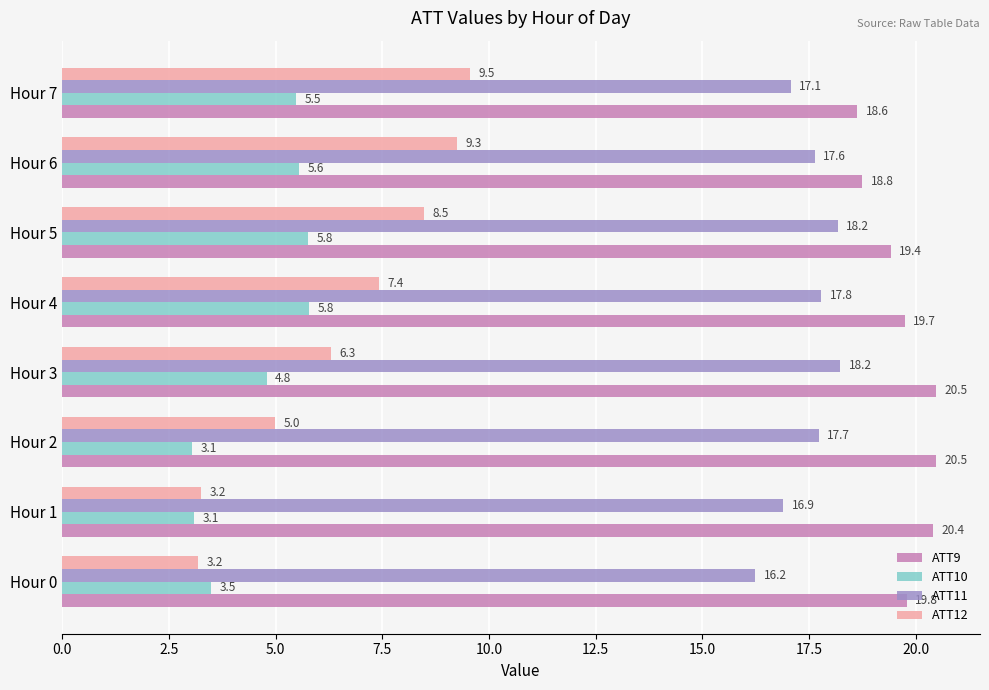

What is the greatest value displayed?

20.5